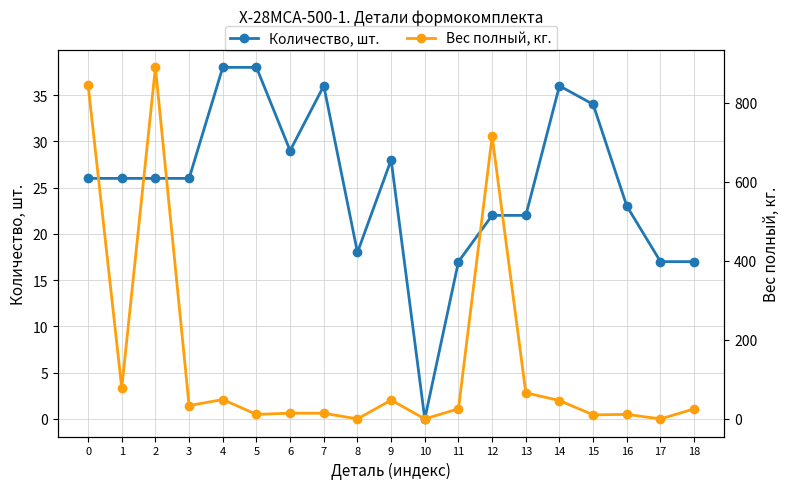

Which category has the highest value in the Количество, шт. series?

4